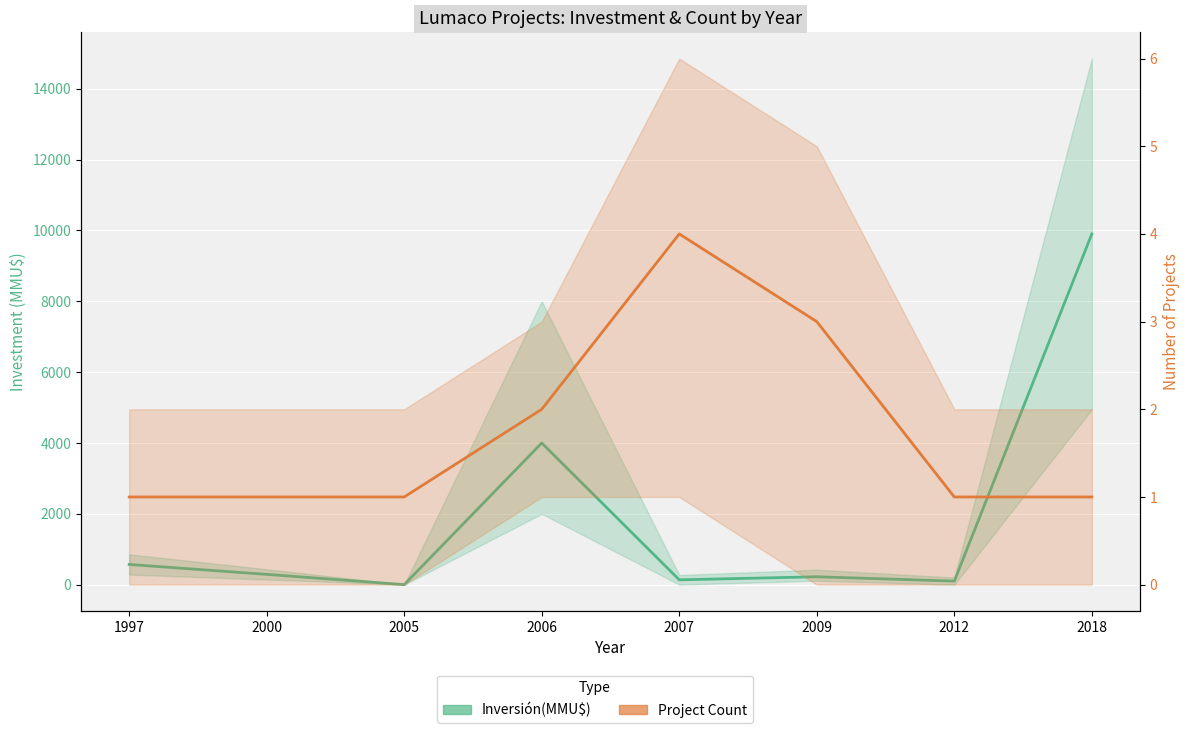

At which category is the sum across all series the highest?

2018